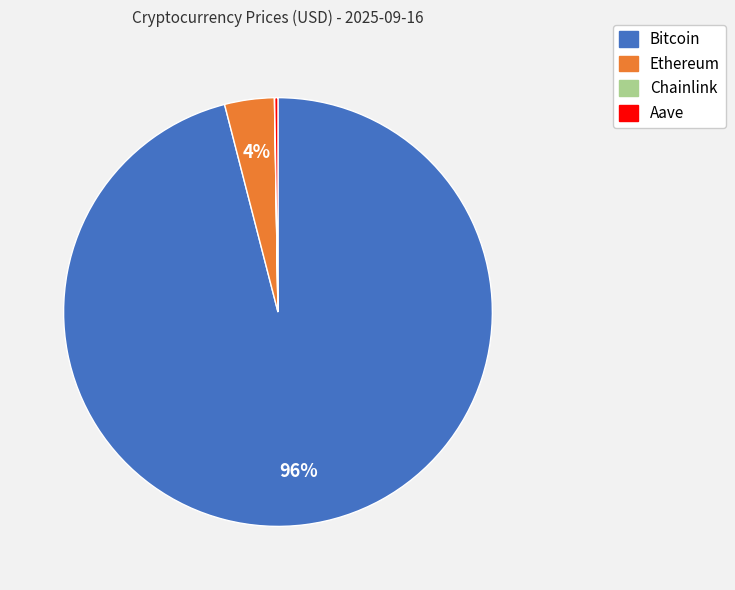

Is it true that Ethereum is 4% of the pie?

True